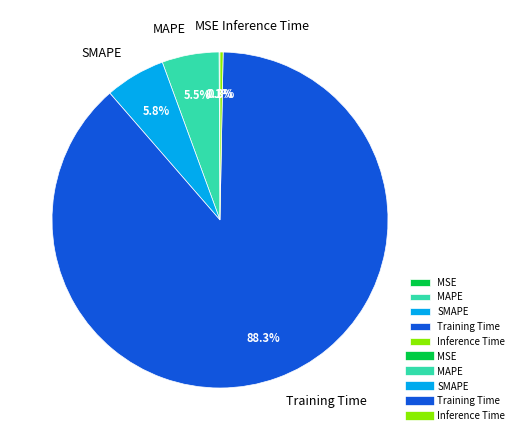

The MAPE slice represents 13% of the pie. True or false?

False